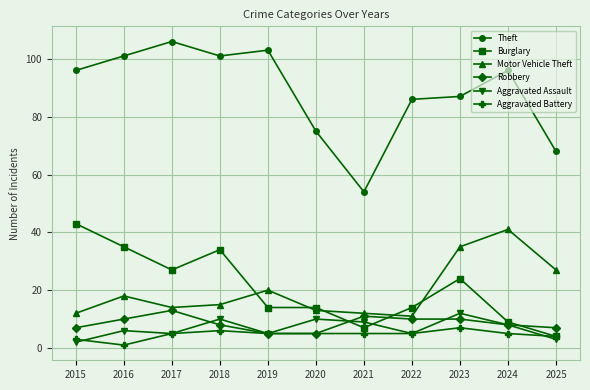

Between 2022 and 2025, which series saw the biggest shift?

Theft